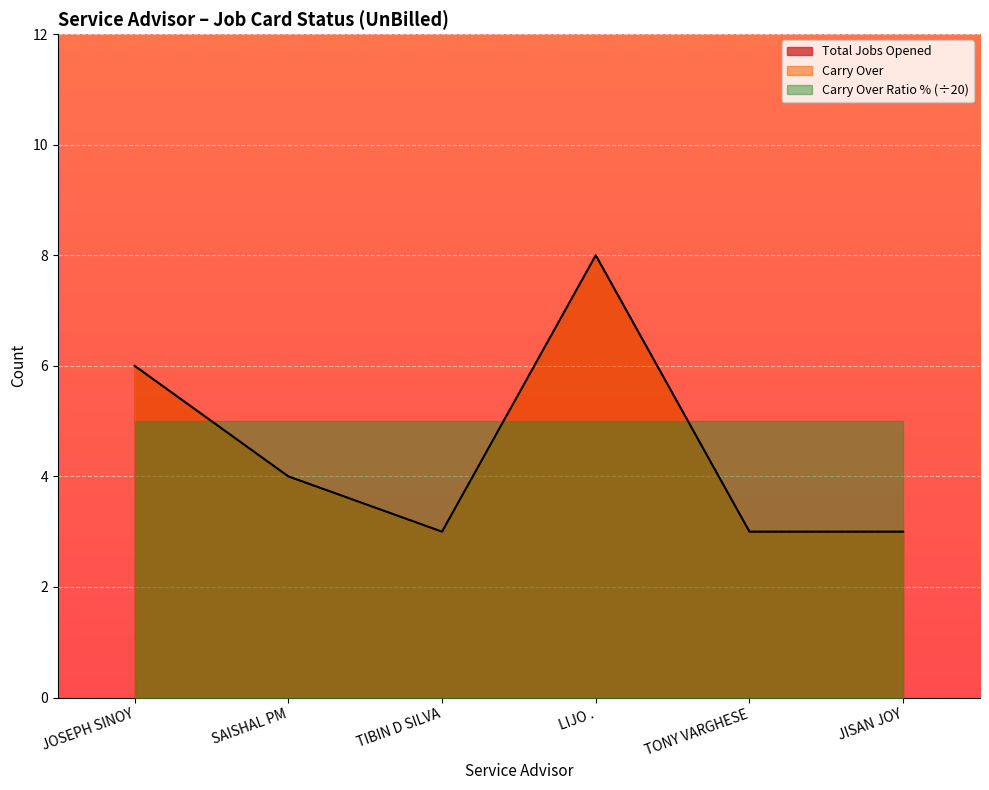

True or false: Total Jobs Opened and Carry Over intersect in this chart.

False